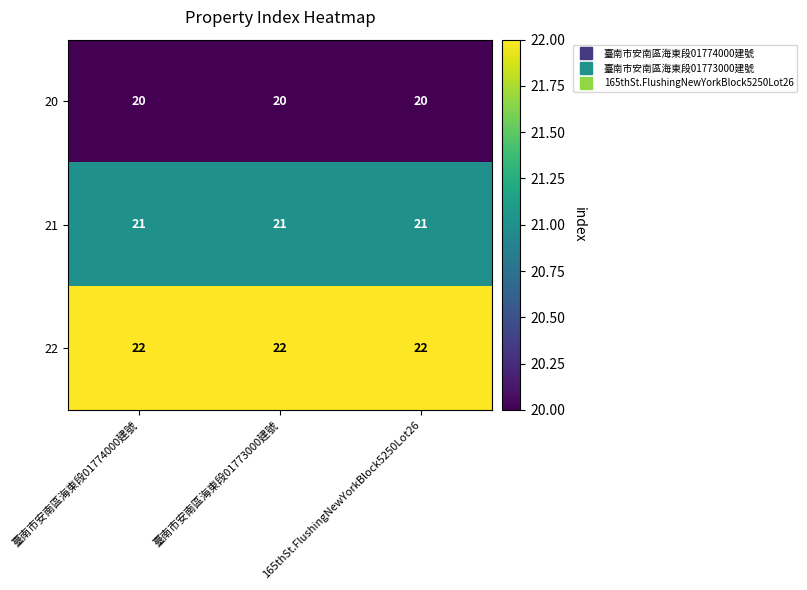

List the series in order of their peak value, lowest first.

20, 21, 22